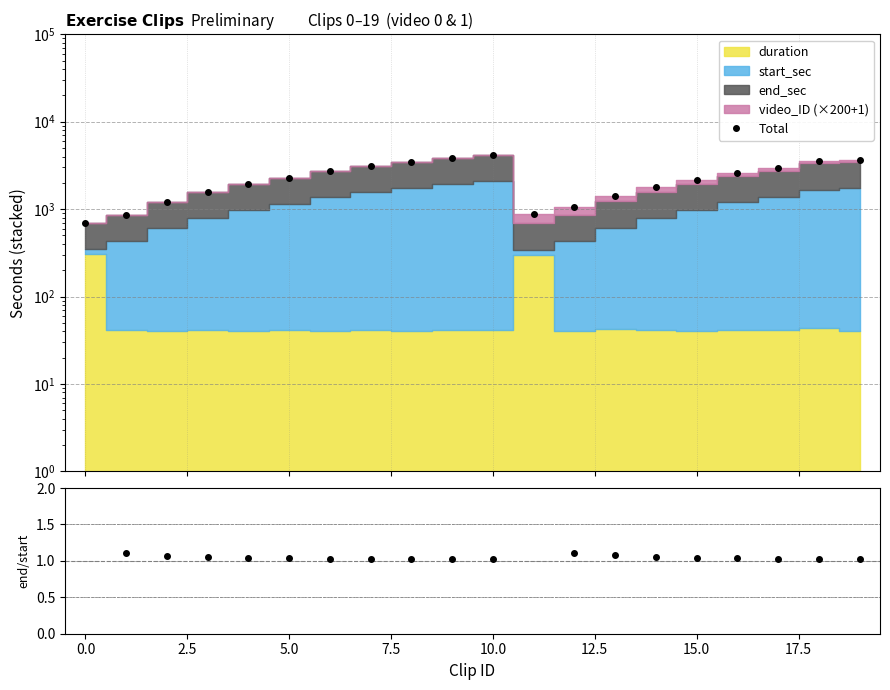

What is the greatest value displayed?

4191